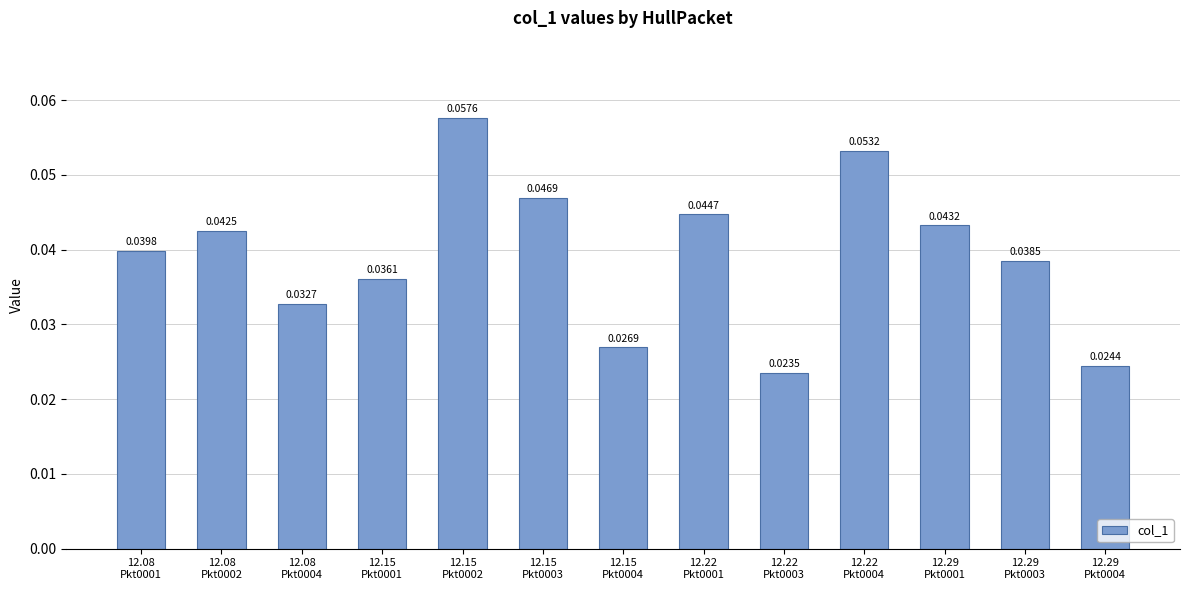

What position from the left is 12.08
Pkt0002?

2